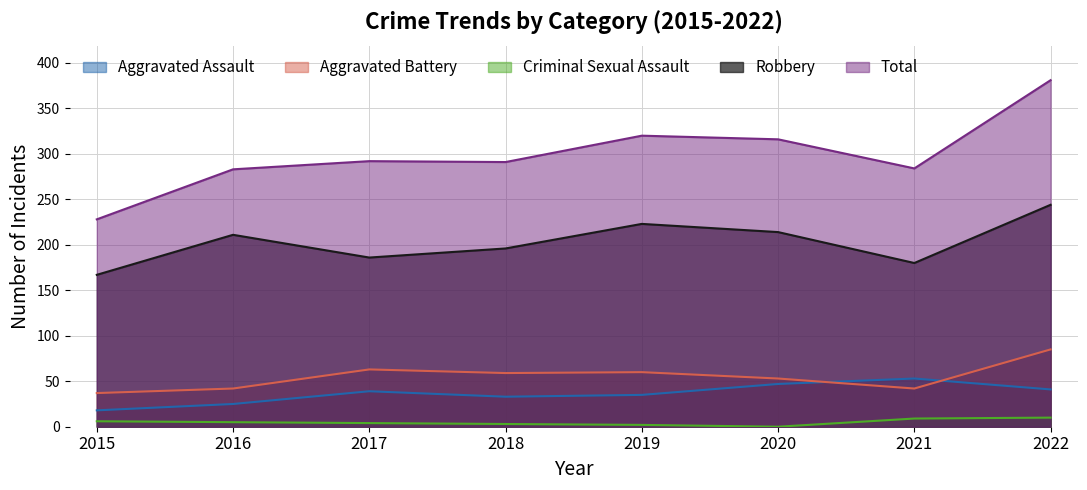

Is the value of Robbery at 2017 greater than the value of Aggravated Battery at 2018?

Yes